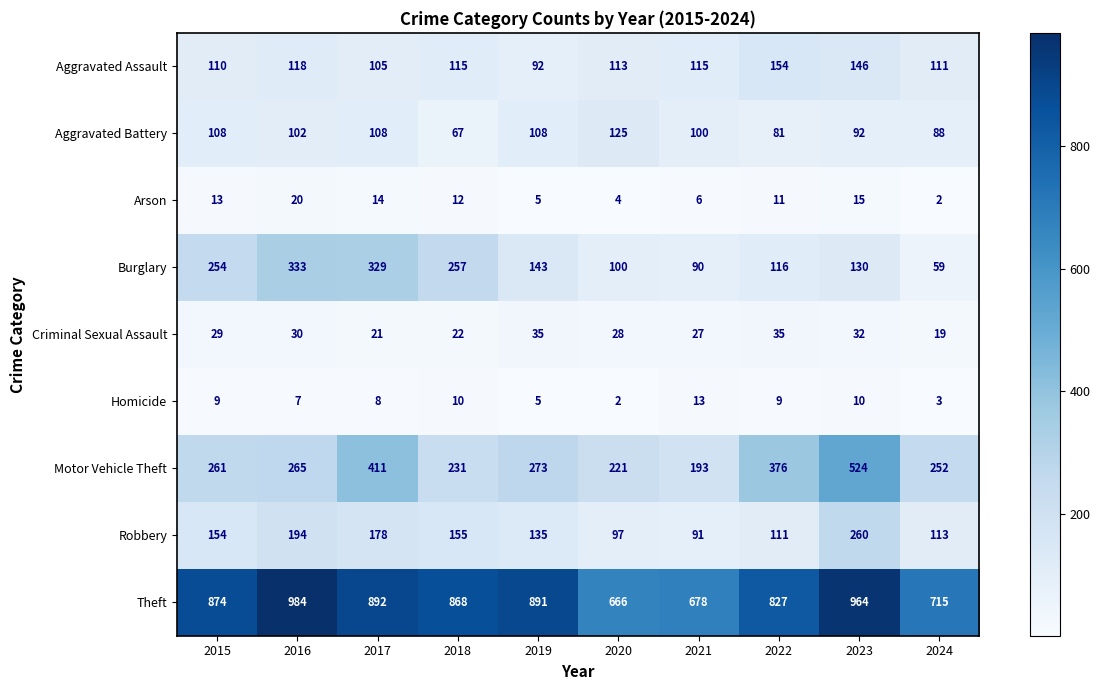

How many data points does each series have?

10